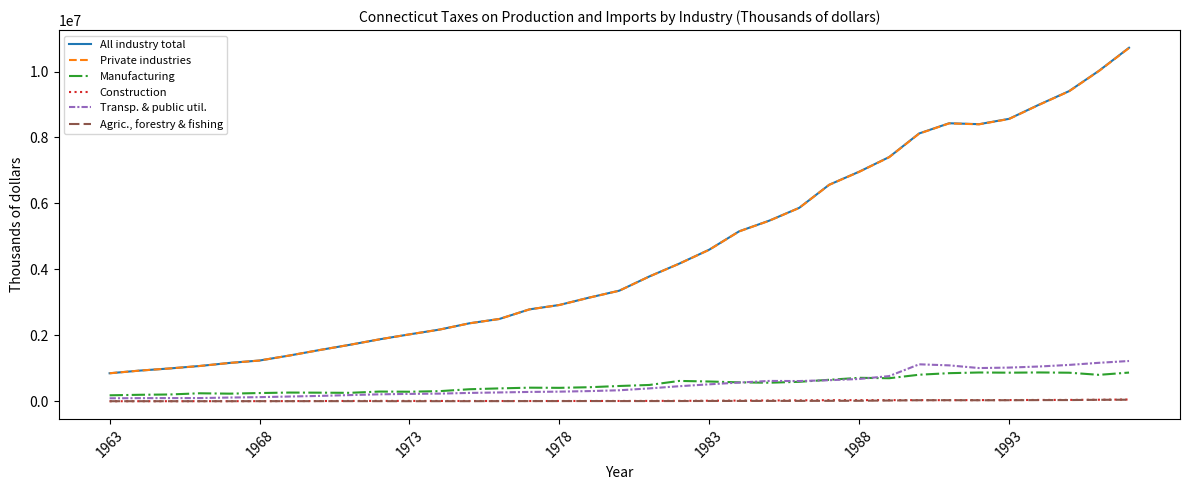

What is the minimum value for Private industries?

853661